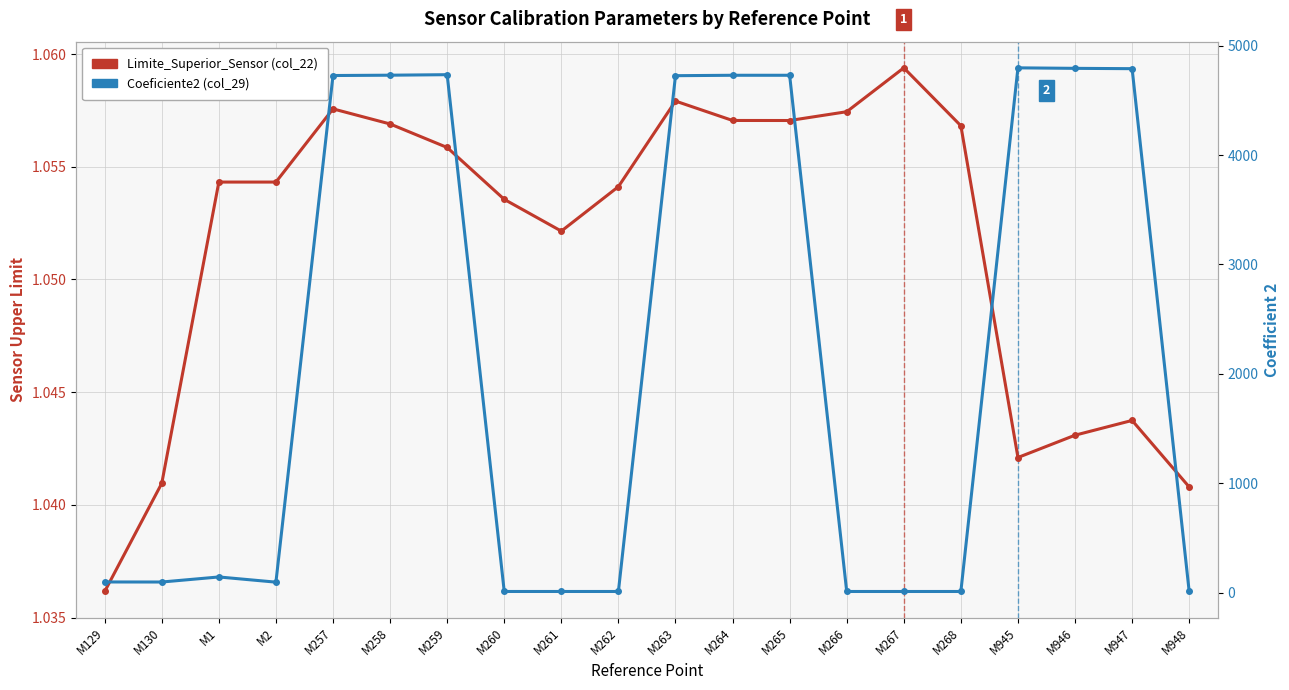

The value of Limite_Superior_Sensor at M947 is 1.0. True or false?

True